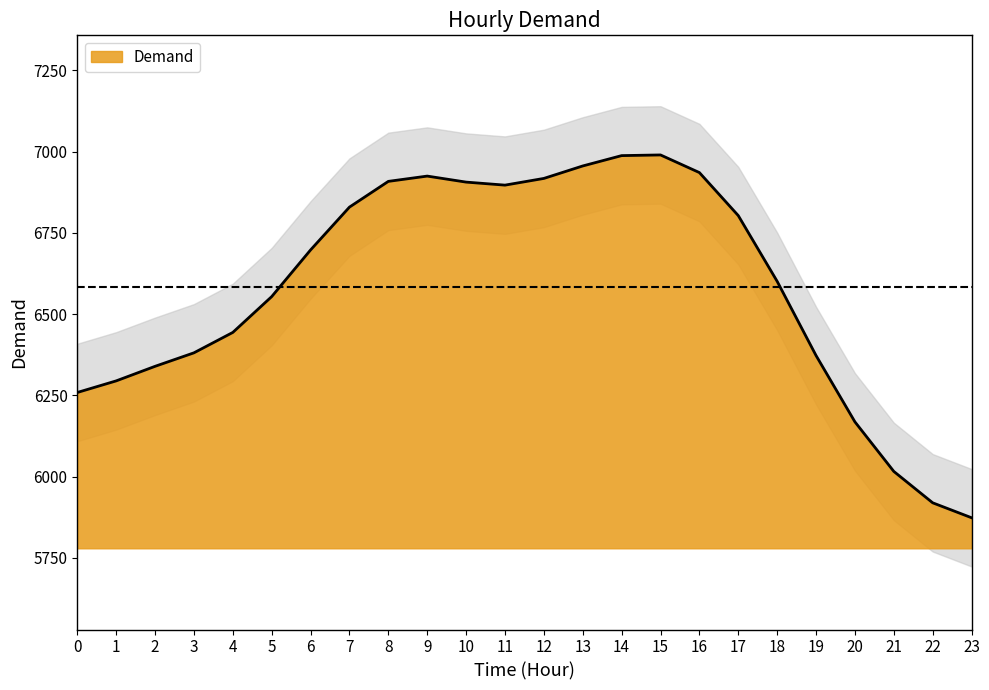

The chart shows a value of 6443.5 at 4. True or false?

True